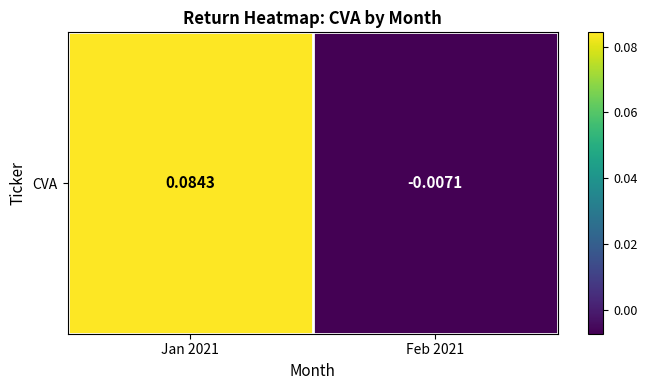

Rank the categories by value from lowest to highest.

Feb 2021, Jan 2021